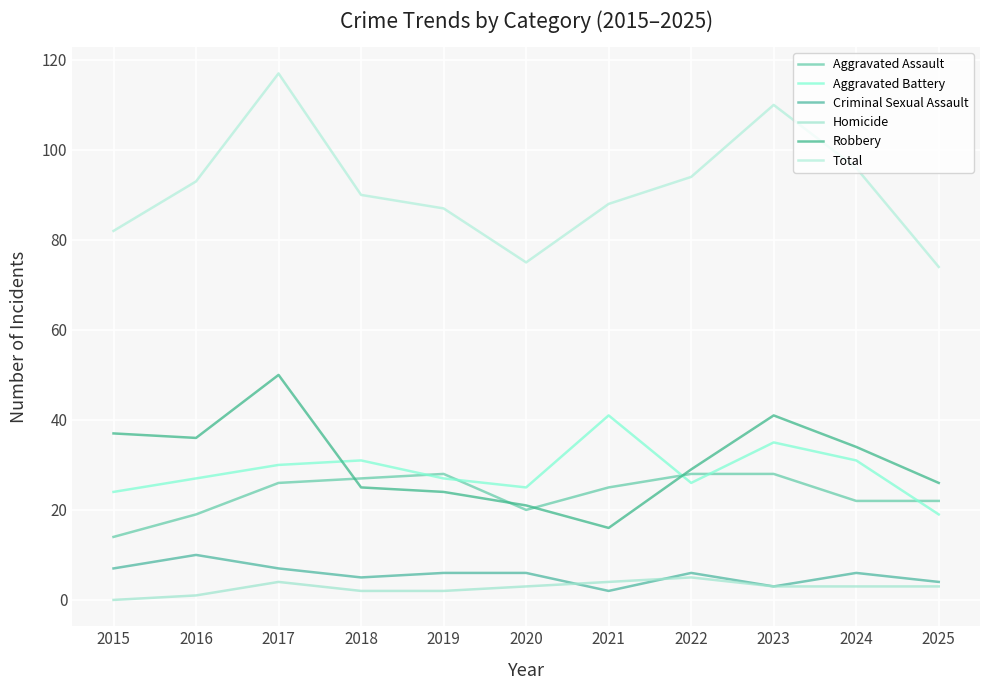

At which label does Criminal Sexual Assault reach its peak?

2016